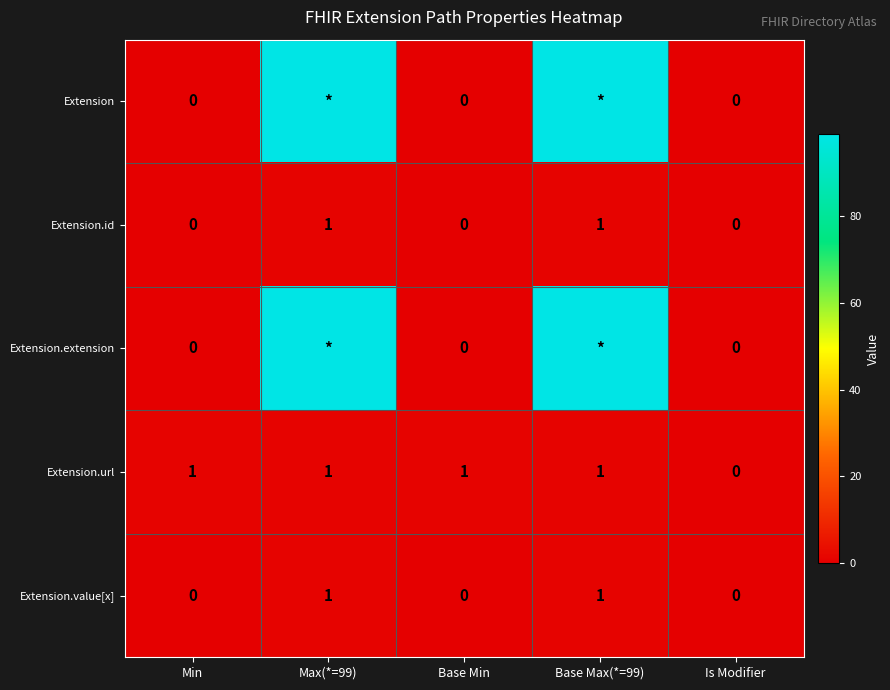

The Extension.url series shows 0 at Is Modifier. True or false?

True